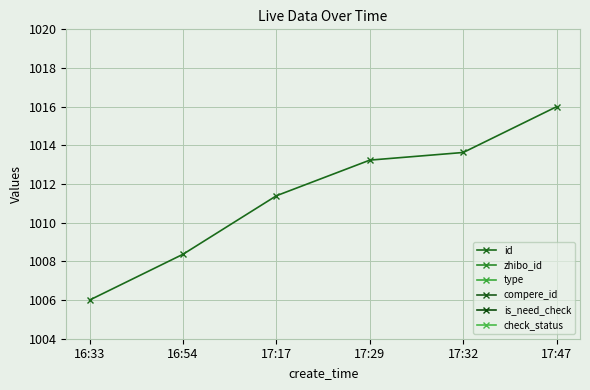

Where is zhibo_id nearest to the value 0?

16:33